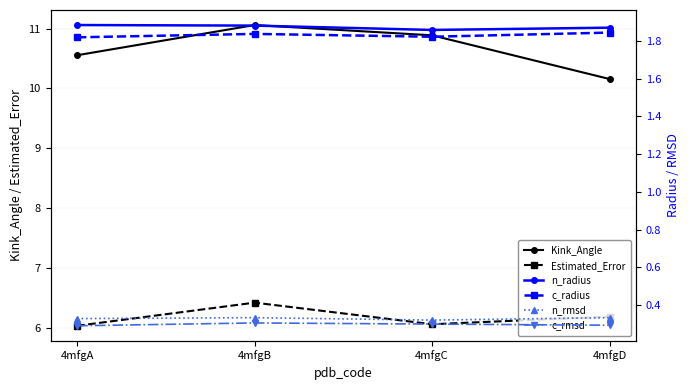

What is the total value across all series at 4mfgB?

21.8